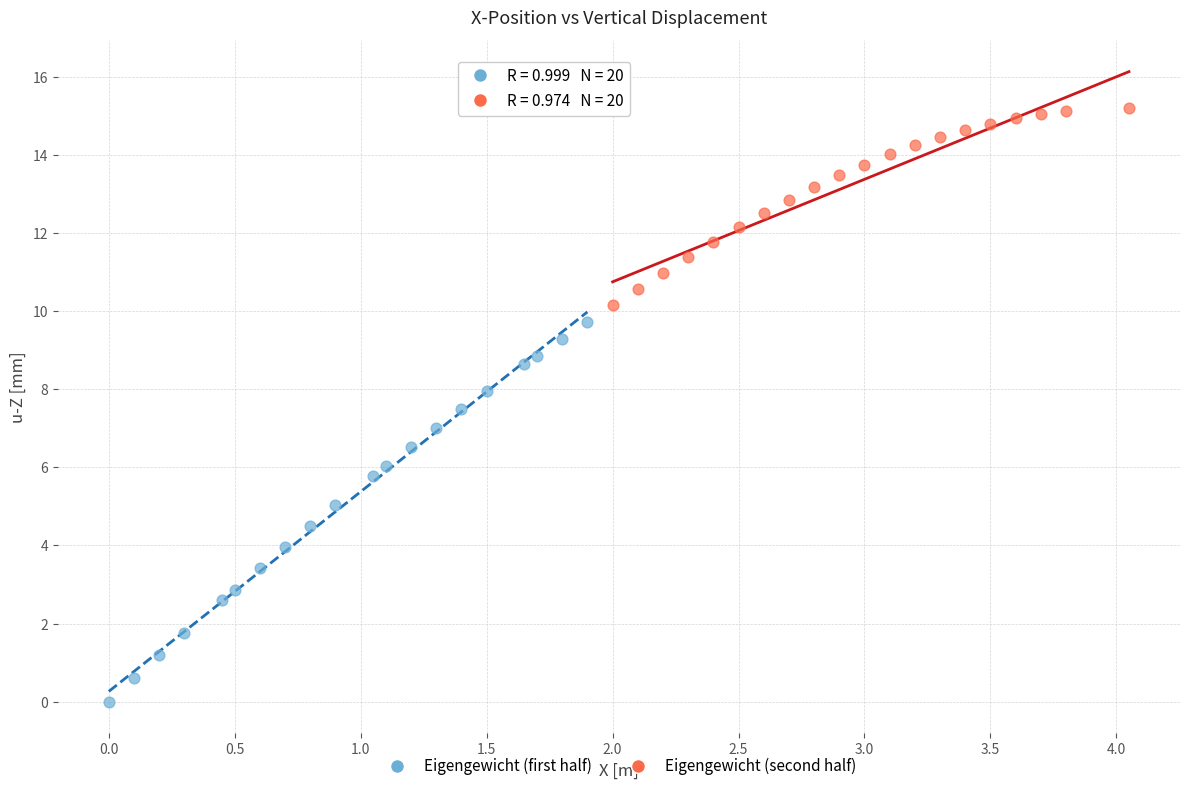

Which series reaches the maximum Y coordinate?

Eigengewicht (second half)